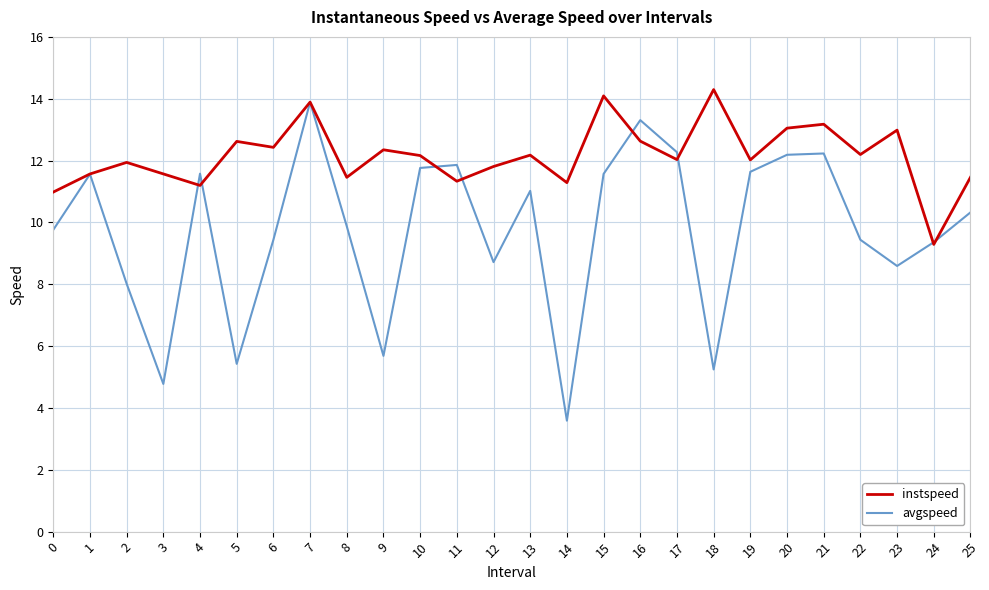

The avgspeed series shows 5.6 at 12. True or false?

False